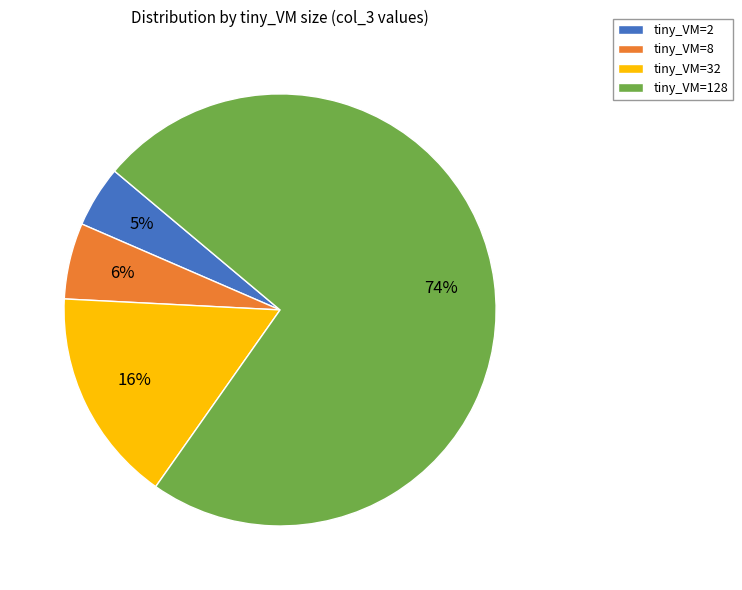

Does tiny_VM=32 account for over 50% of the chart?

No